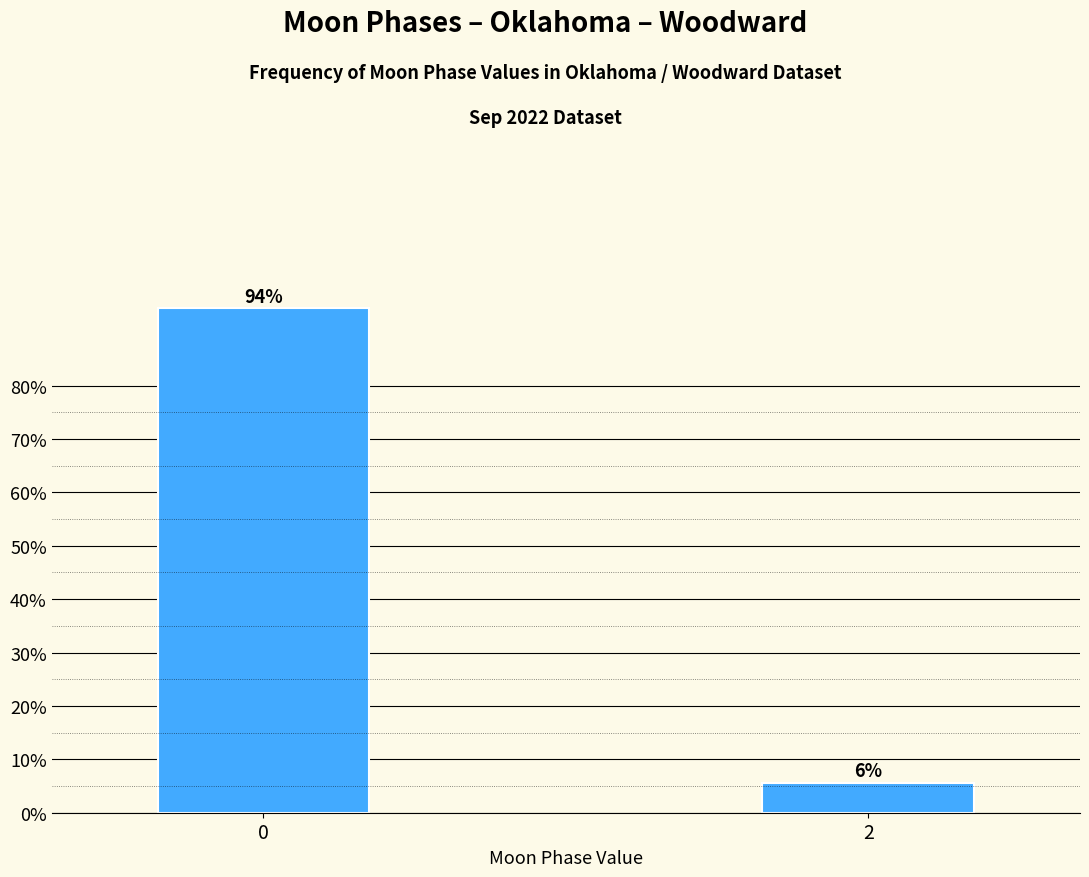

List the labels in order of value, smallest first.

2, 0